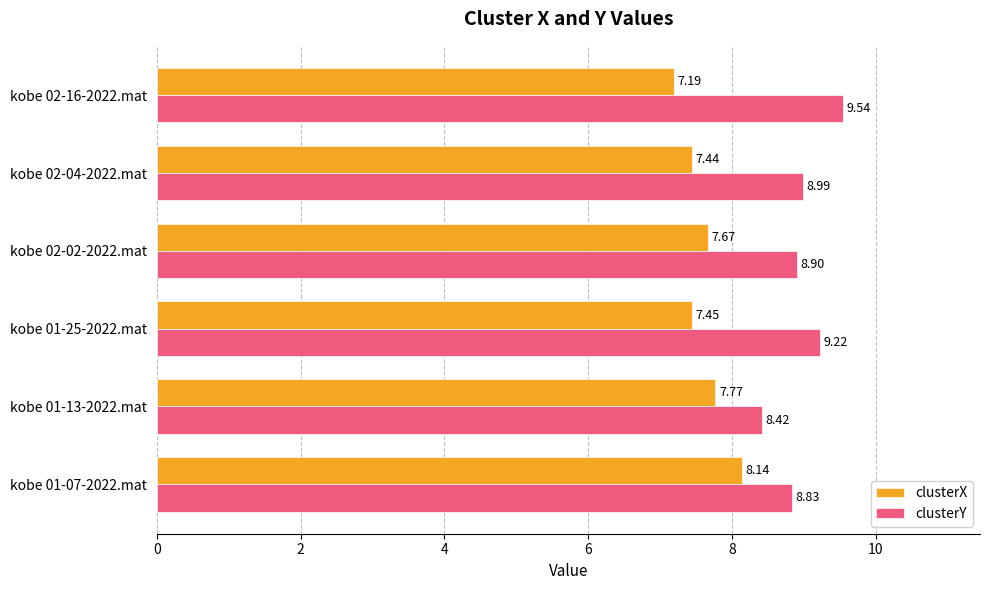

At which category does the chart reach its peak across all series?

kobe 02-16-2022.mat